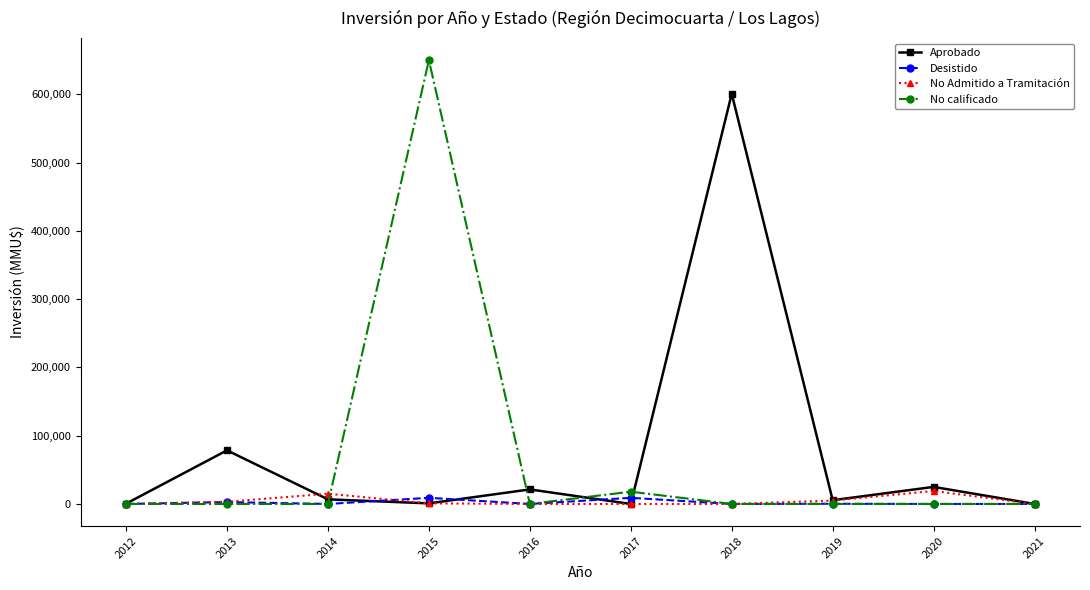

How many categories are shown in the chart?

10